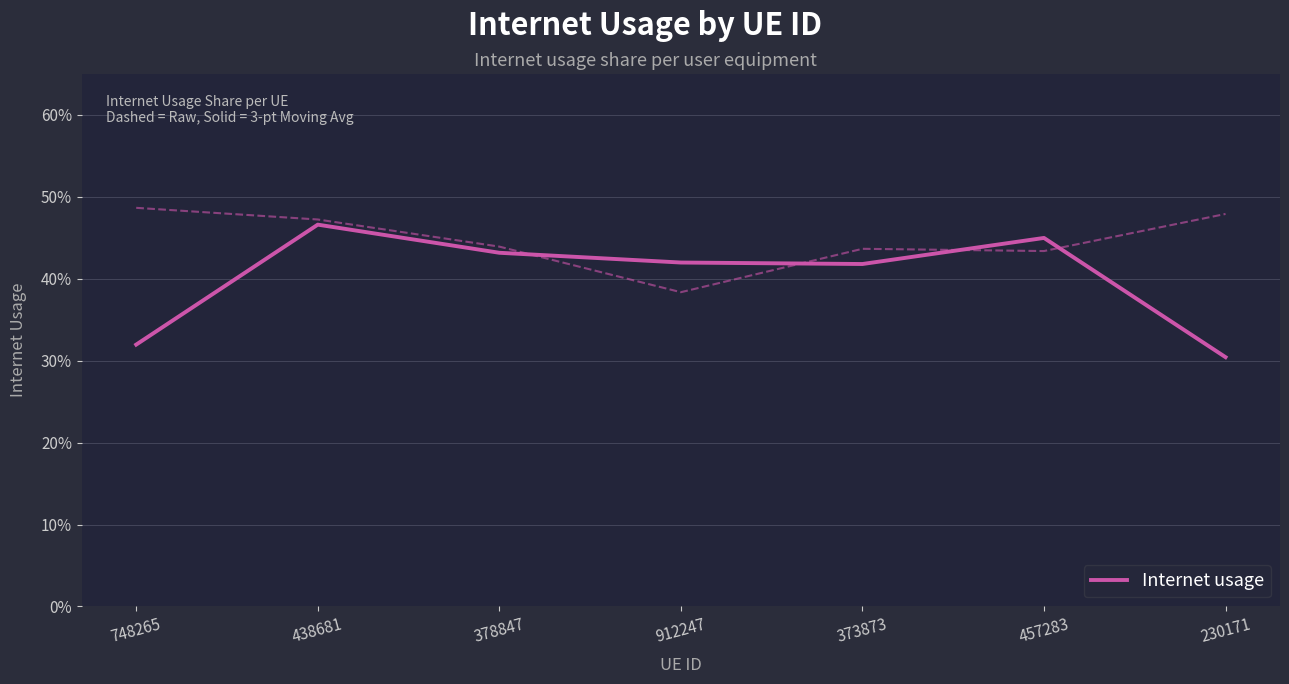

Reading left to right, list all the values displayed in this chart.

748265=0.3	438681=0.5	378847=0.4	912247=0.4	373873=0.4	457283=0.4	230171=0.3